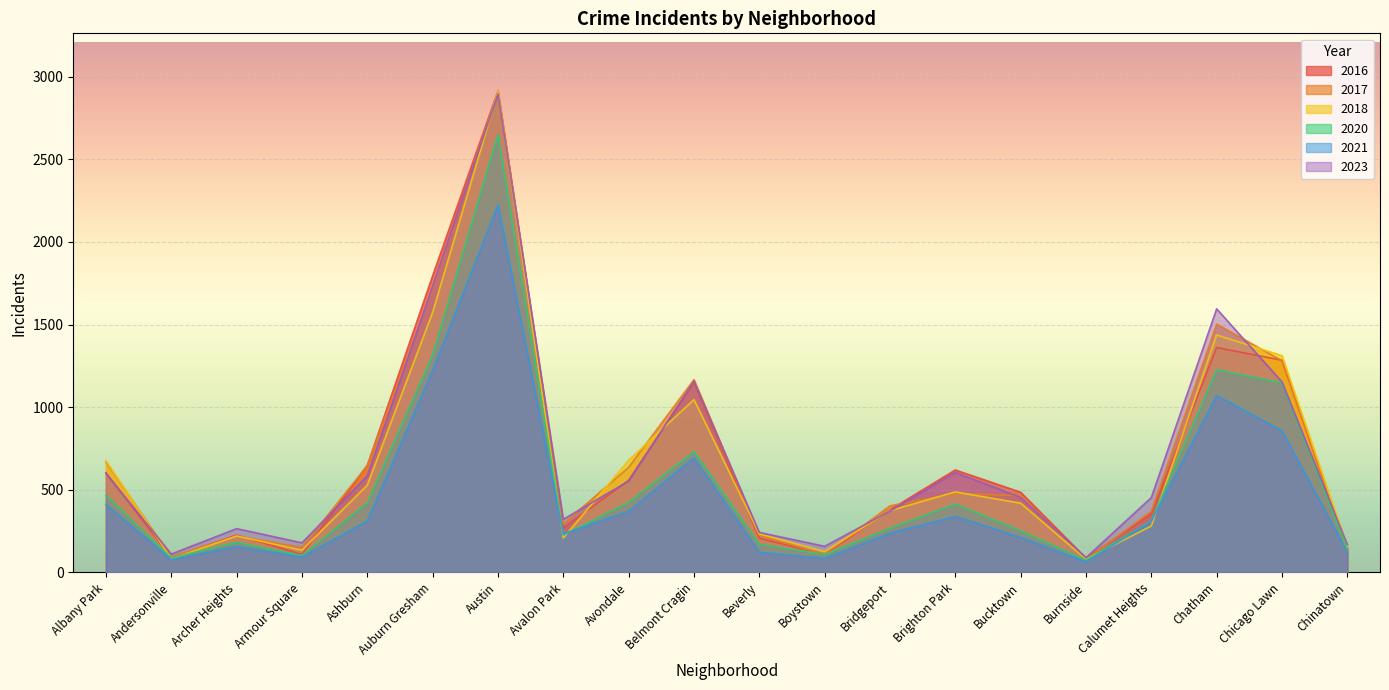

List the series in order of their peak value, highest first.

2016, 2017, 2018, 2023, 2020, 2021